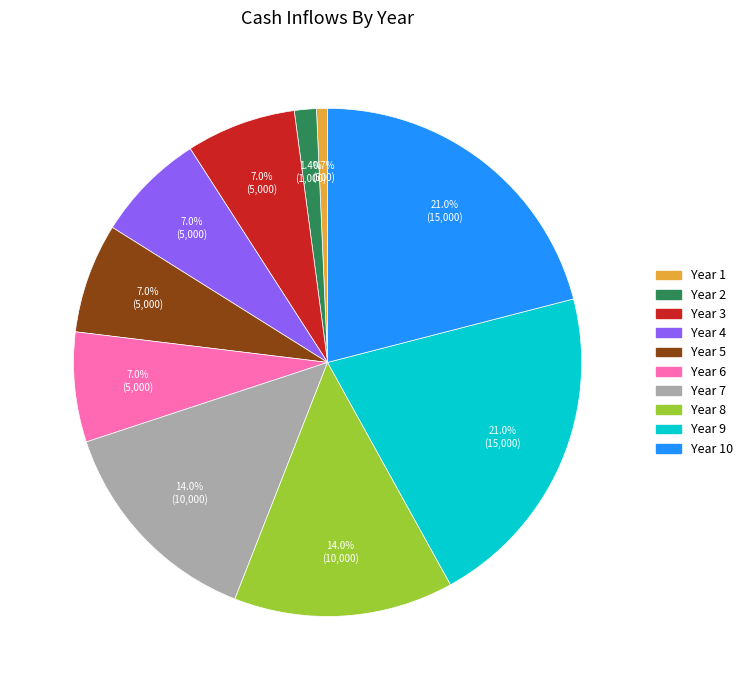

Is there a majority slice in this chart?

No